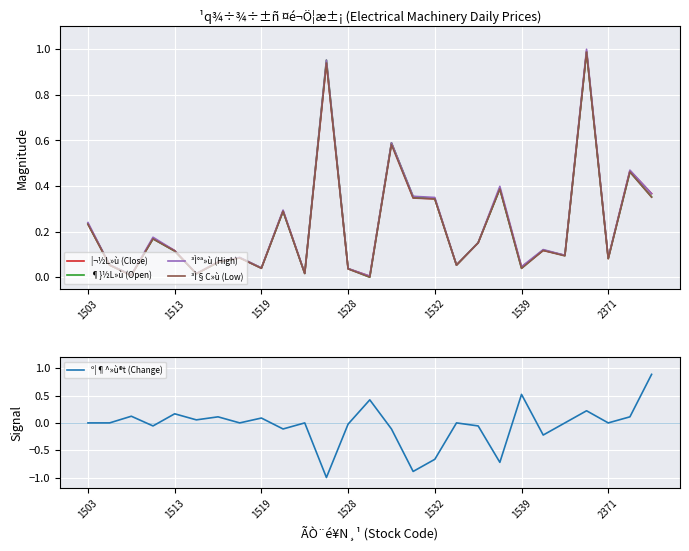

What is the highest value of the º¦¶^»ù®t (Change) series?

0.9